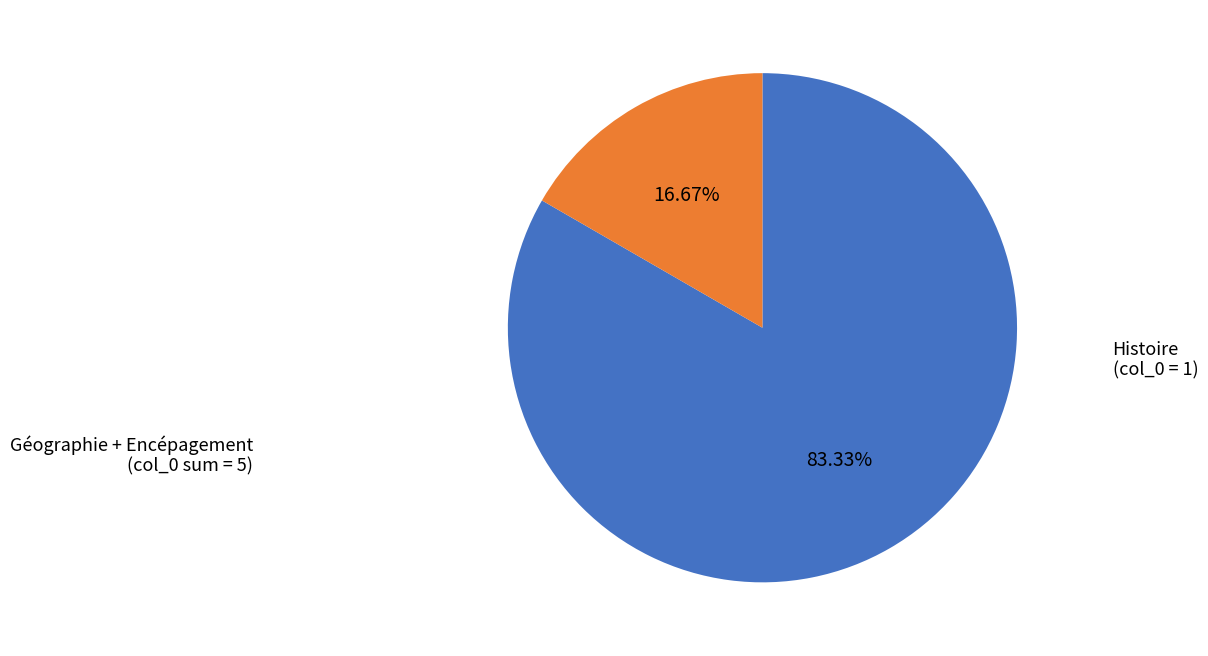

Is there any slice that represents more than half of the pie?

Yes